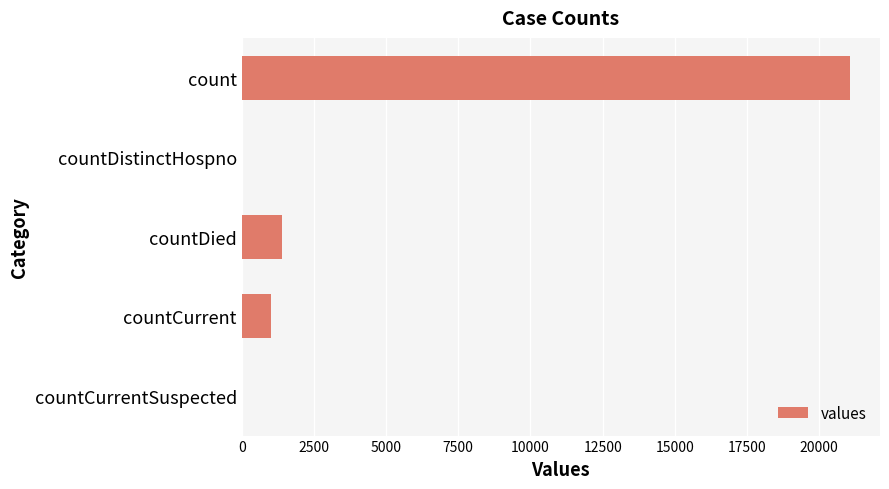

What is the change in value from countCurrent to countCurrentSuspected?

-1006